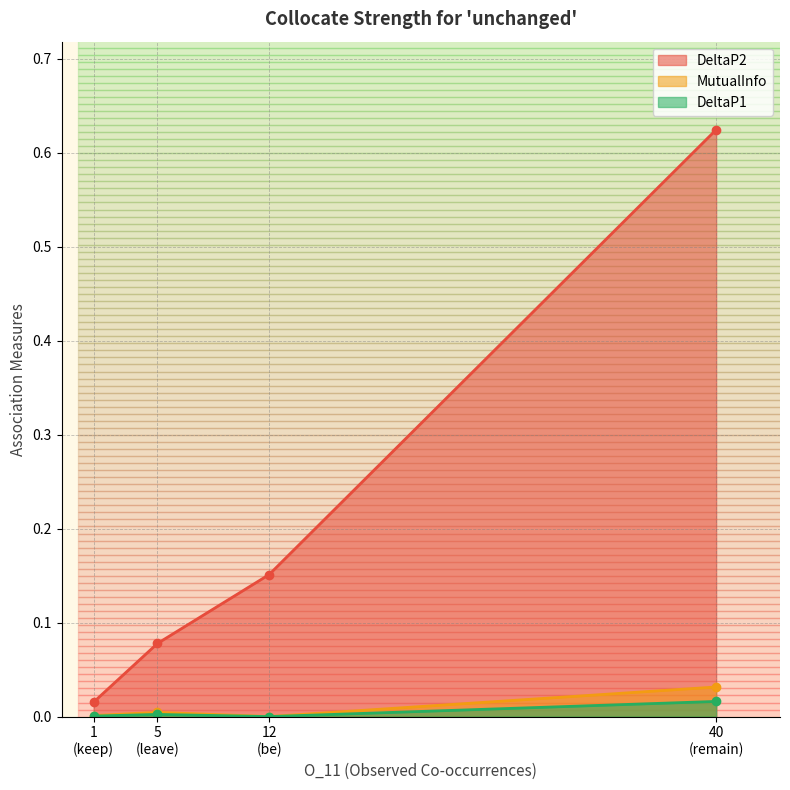

Does the chart have visible grid lines?

Yes